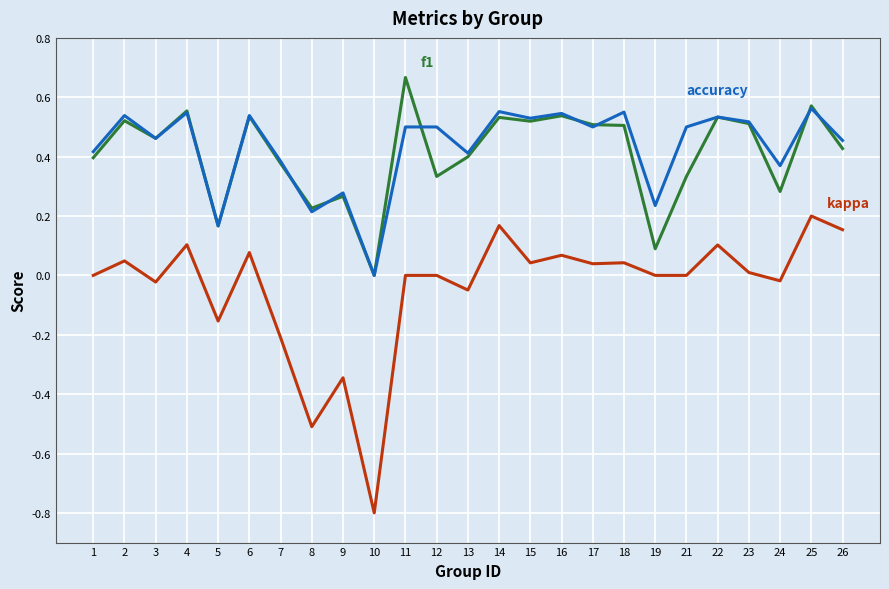

How many series are shown in this chart?

3